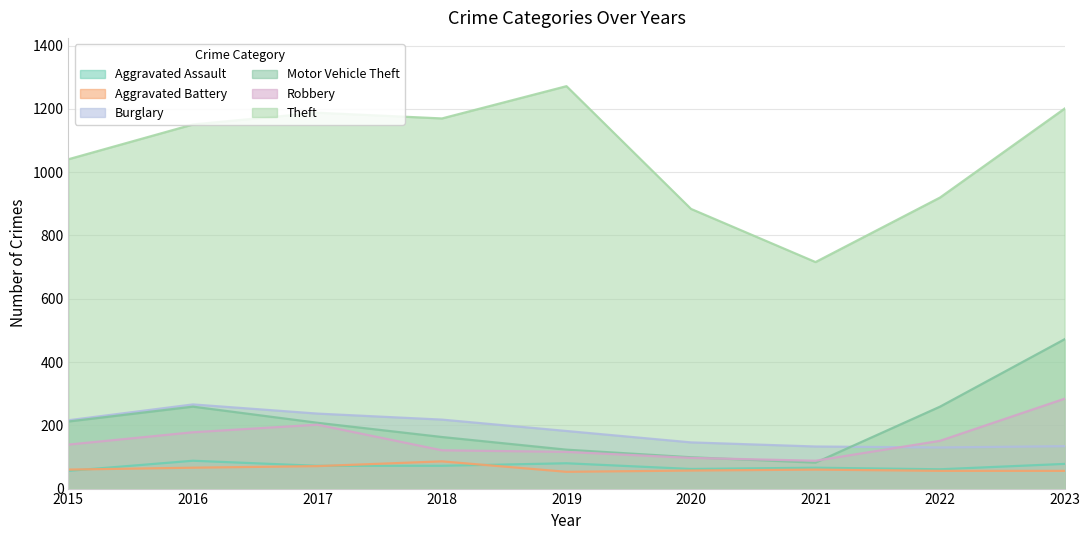

Which category has the lowest value in the Theft series?

2021